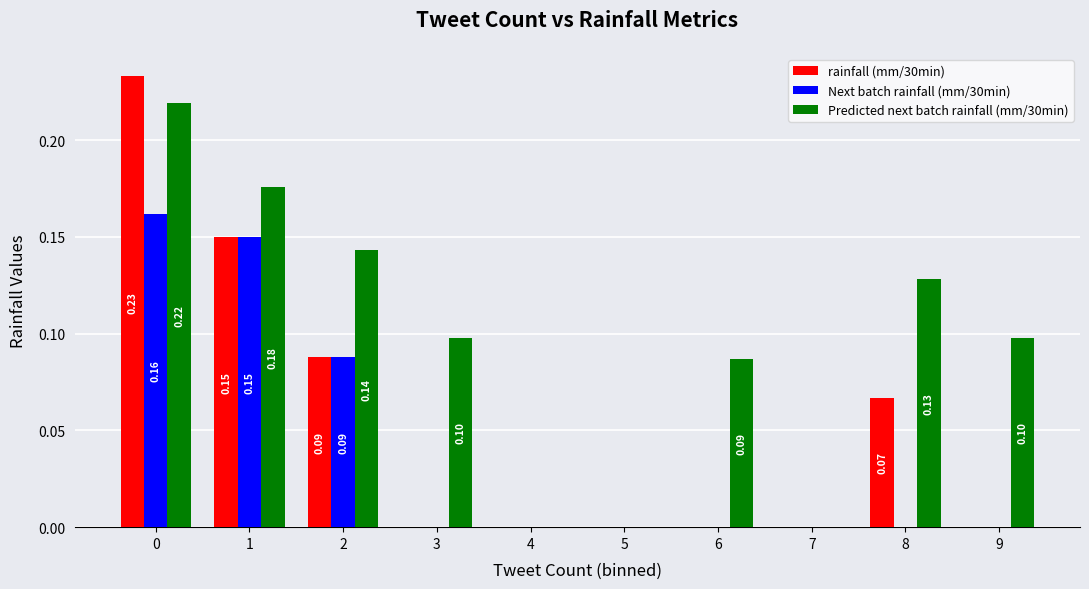

What is the sum of all Predicted next batch rainfall (mm/30min) values?

0.9